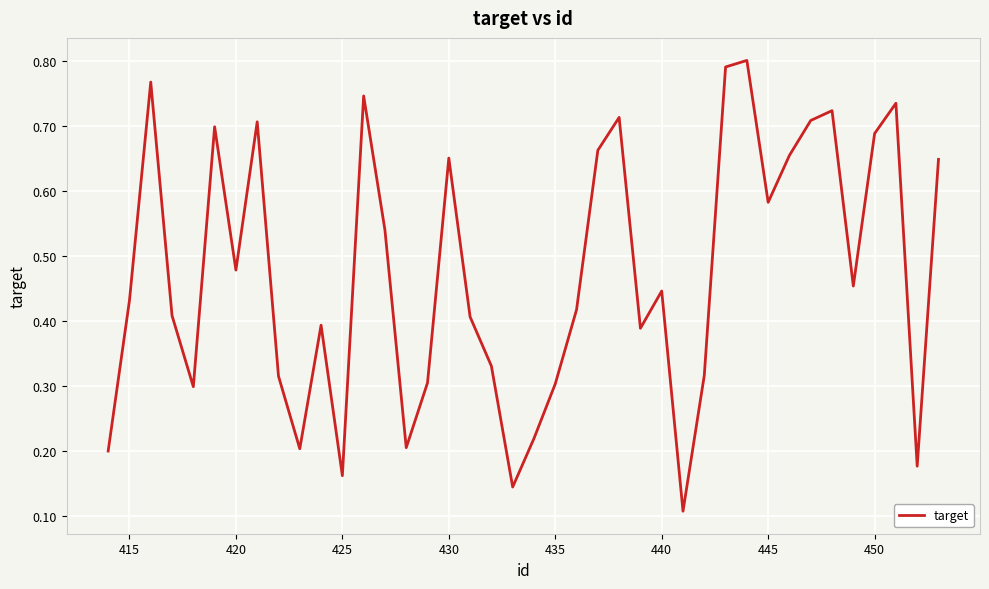

Is this an area chart (filled region under the line)?

No